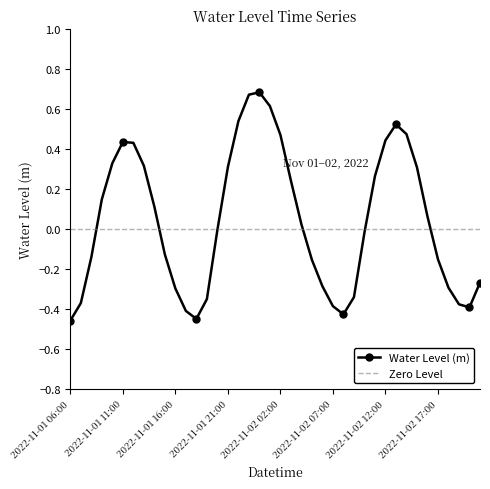

What is the value of the 24th point from the left?

-0.2